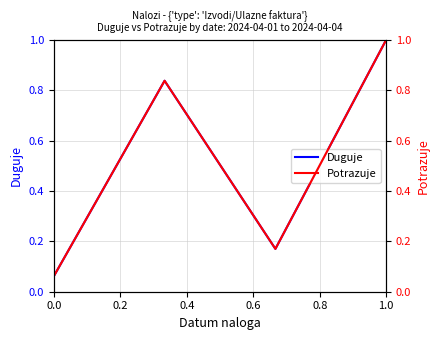

Is this an area chart (filled region under the line)?

No